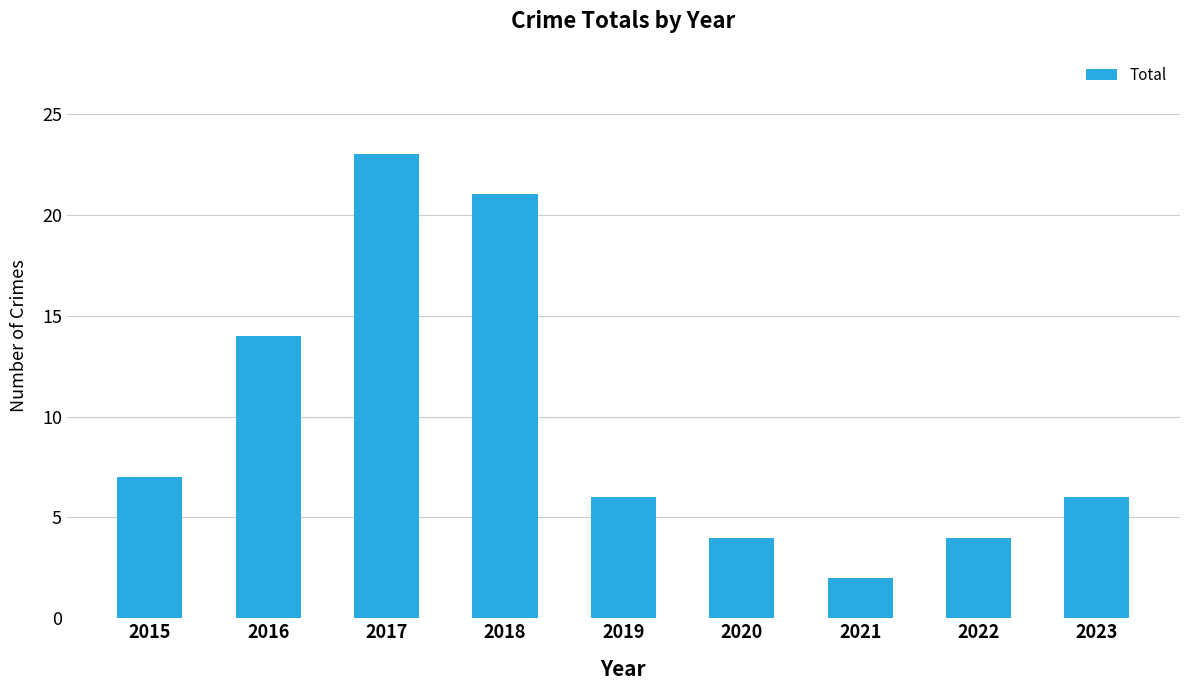

How many distinct data groups are displayed?

1